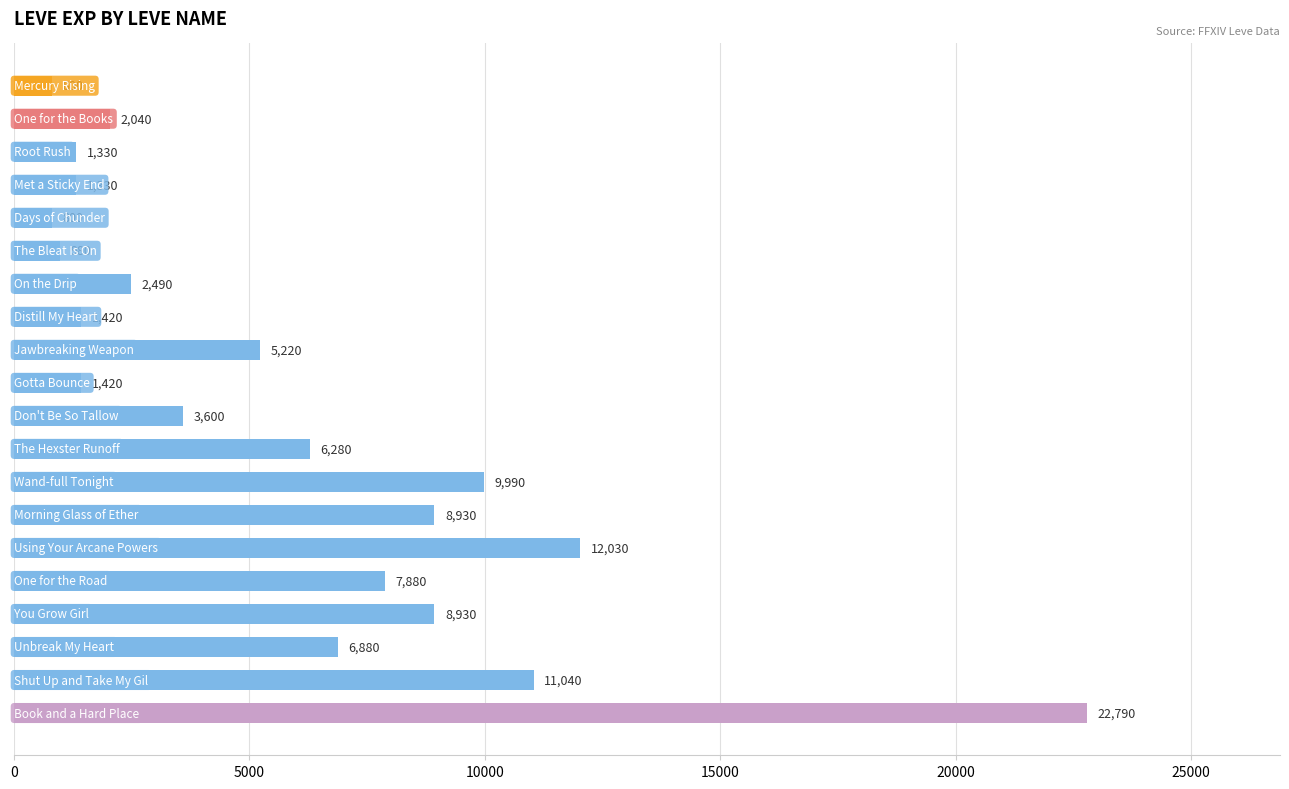

What is the value of the 12th bar from the top?

6280